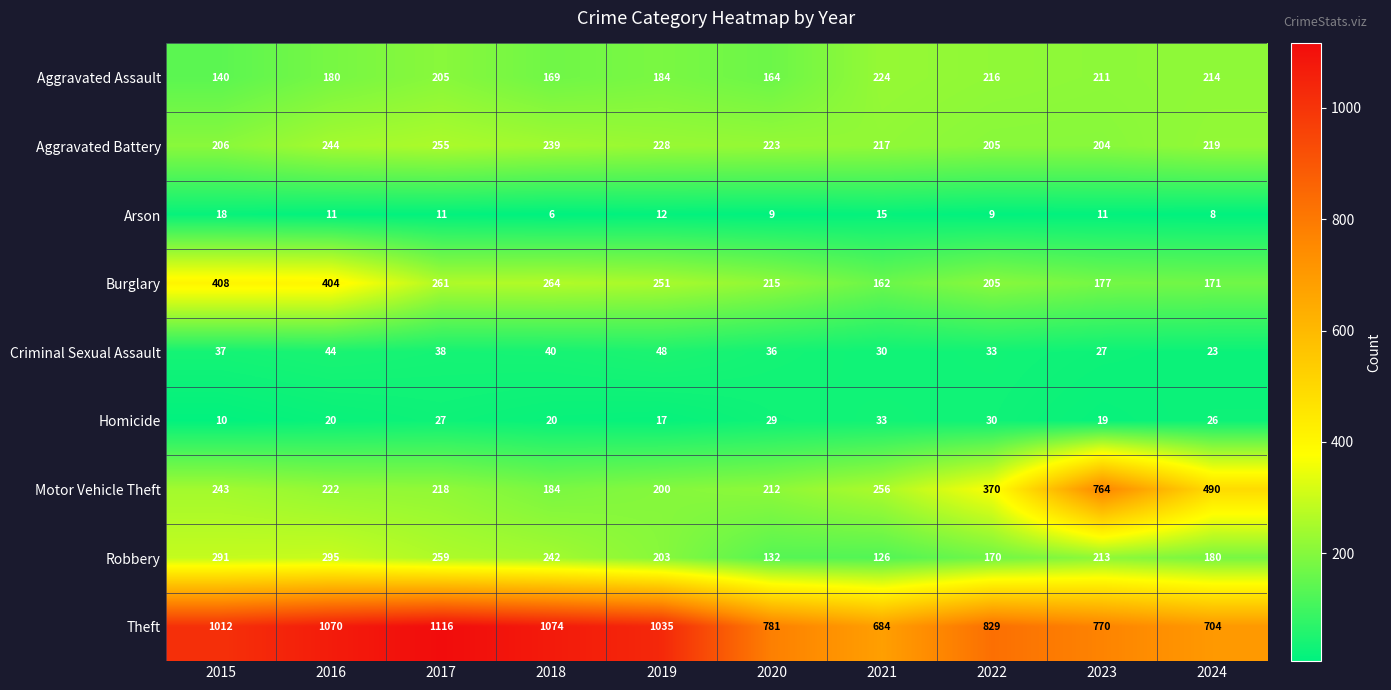

Count the number of categories in the chart.

10